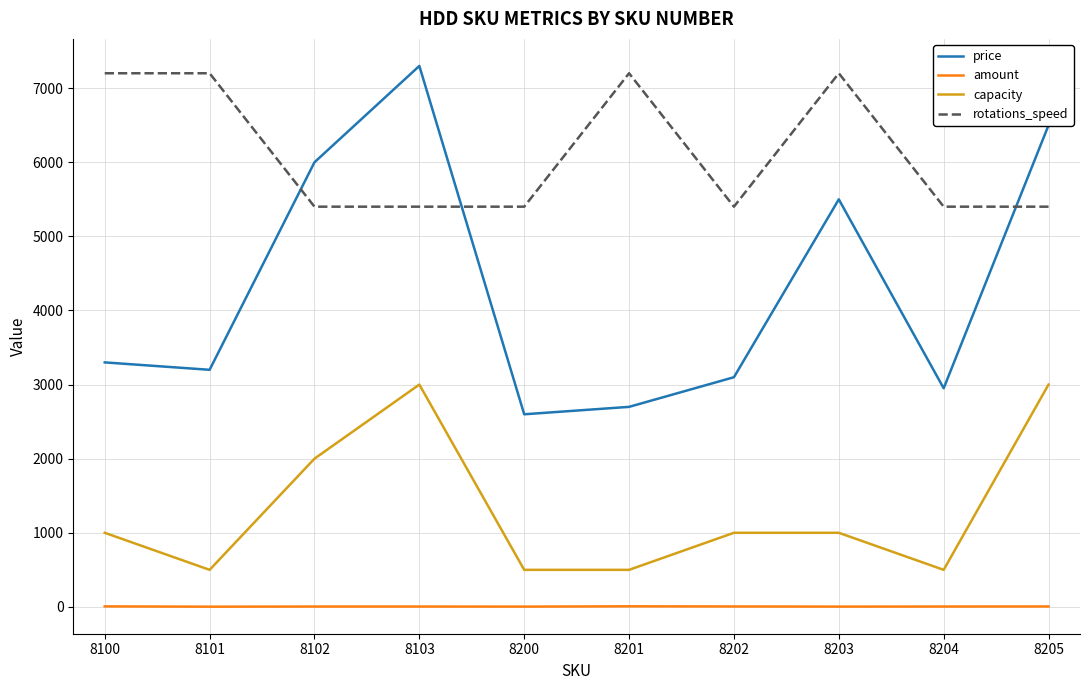

Between 8200 and 8204, which series saw the biggest shift?

price